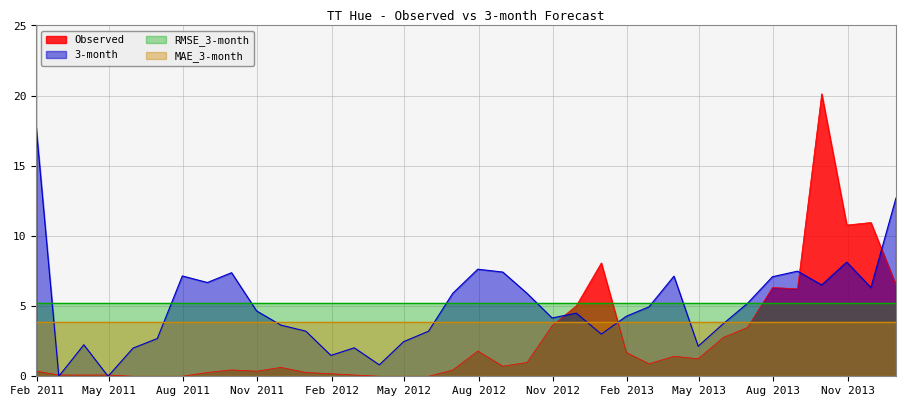

What are all the series names shown in the legend?

Observed, 3-month, RMSE_3-month, MAE_3-month